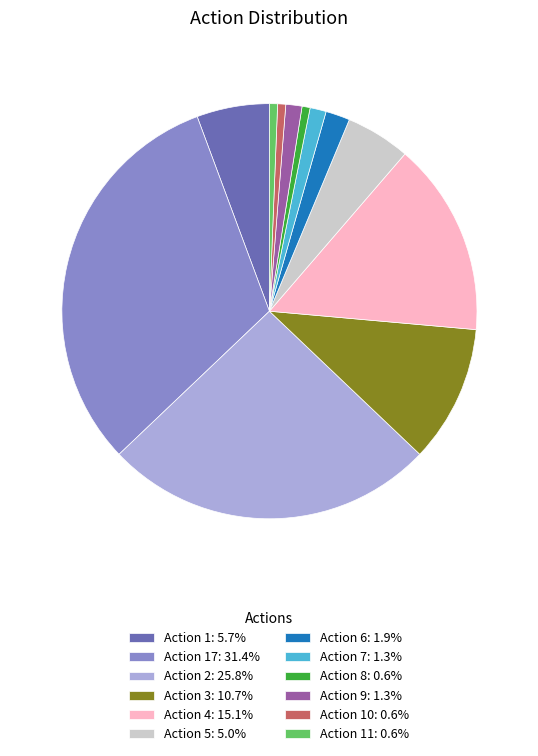

Combined, do Action 3: 10.7% and Action 11: 0.6% account for over 50%?

No